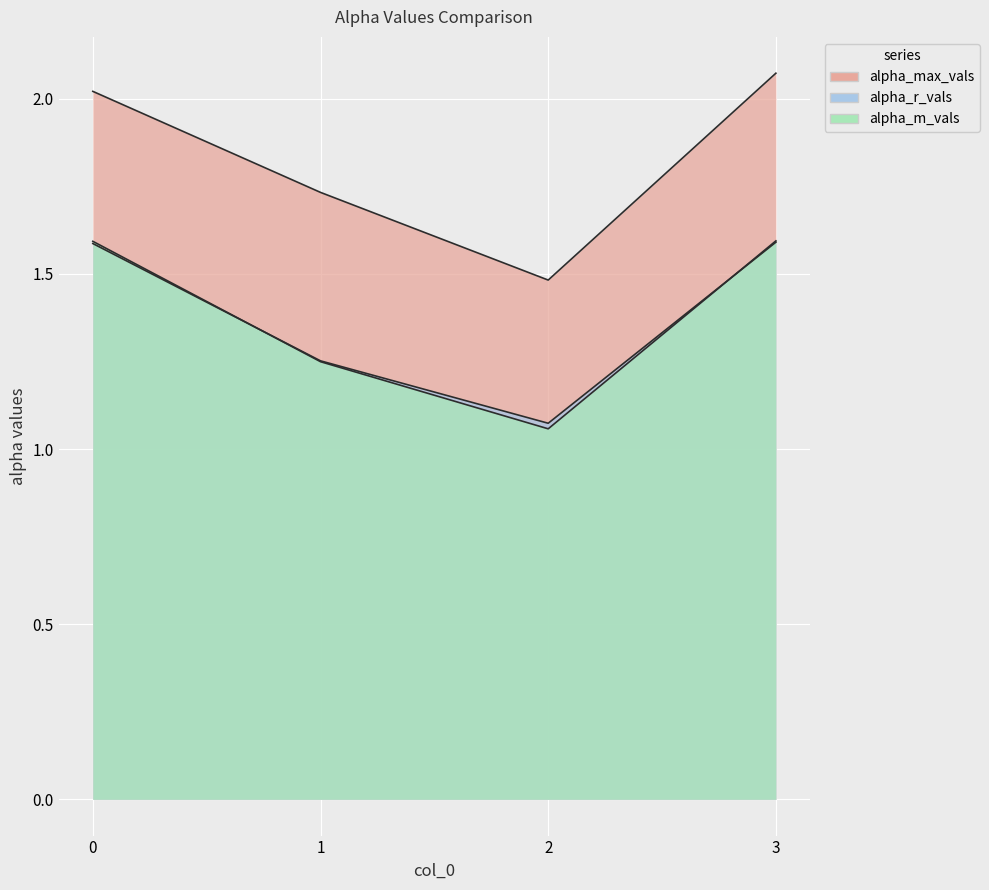

Which category has the highest value in the alpha_max_vals series?

3